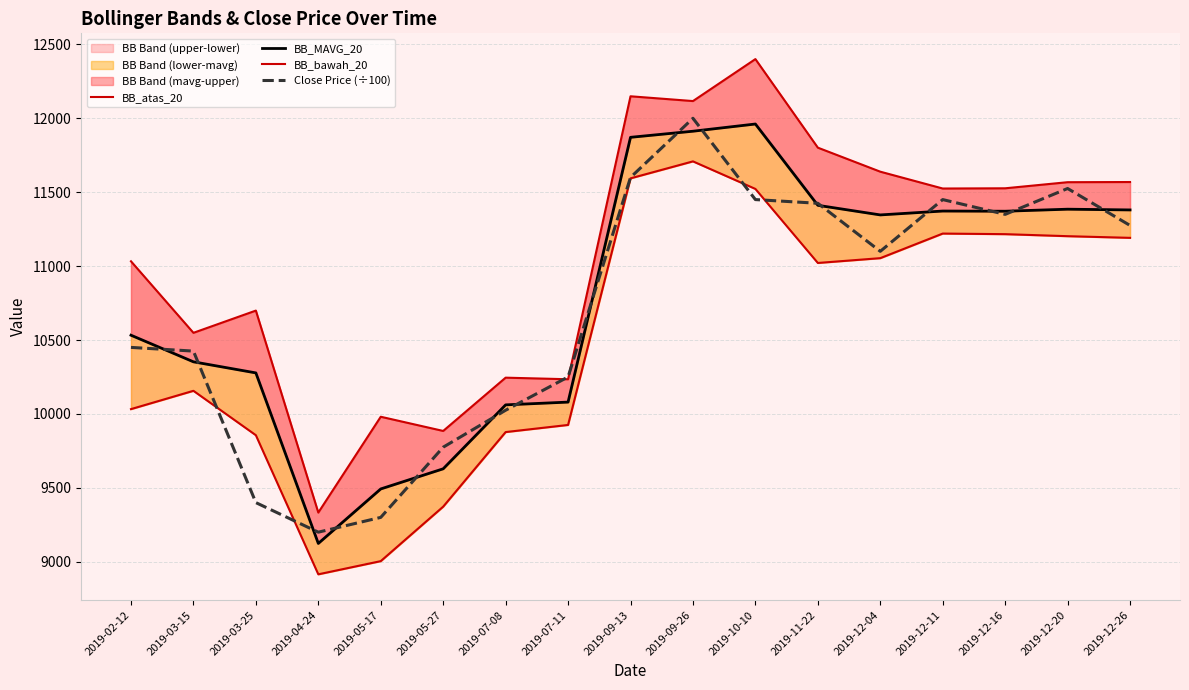

How many values in the BB_MAVG_20 series are below 11346?

8